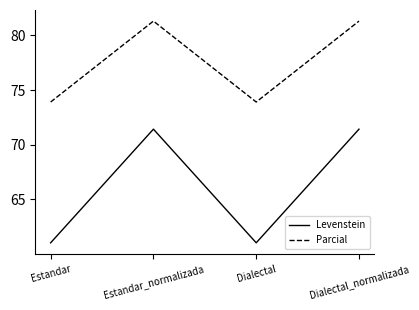

Where is the first local maximum for Parcial?

Estandar_normalizada